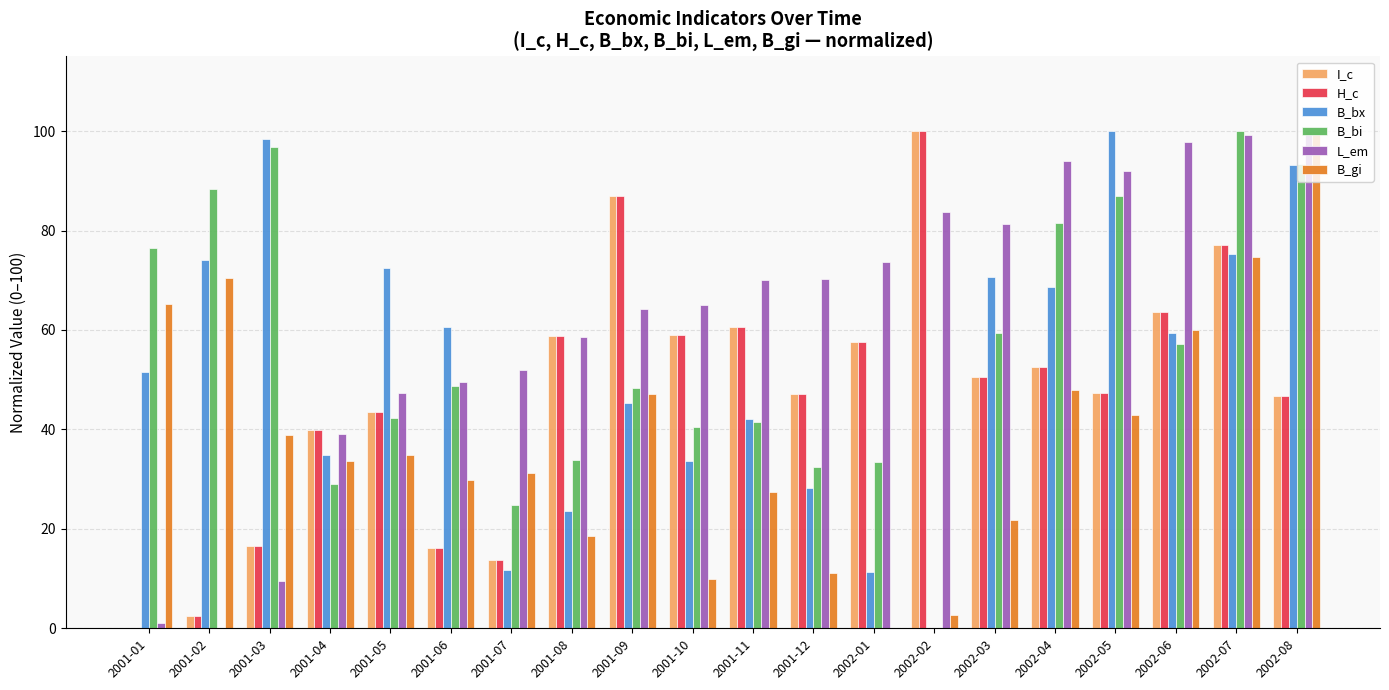

Is it true that B_gi equals 114.7 at 2001-02?

False